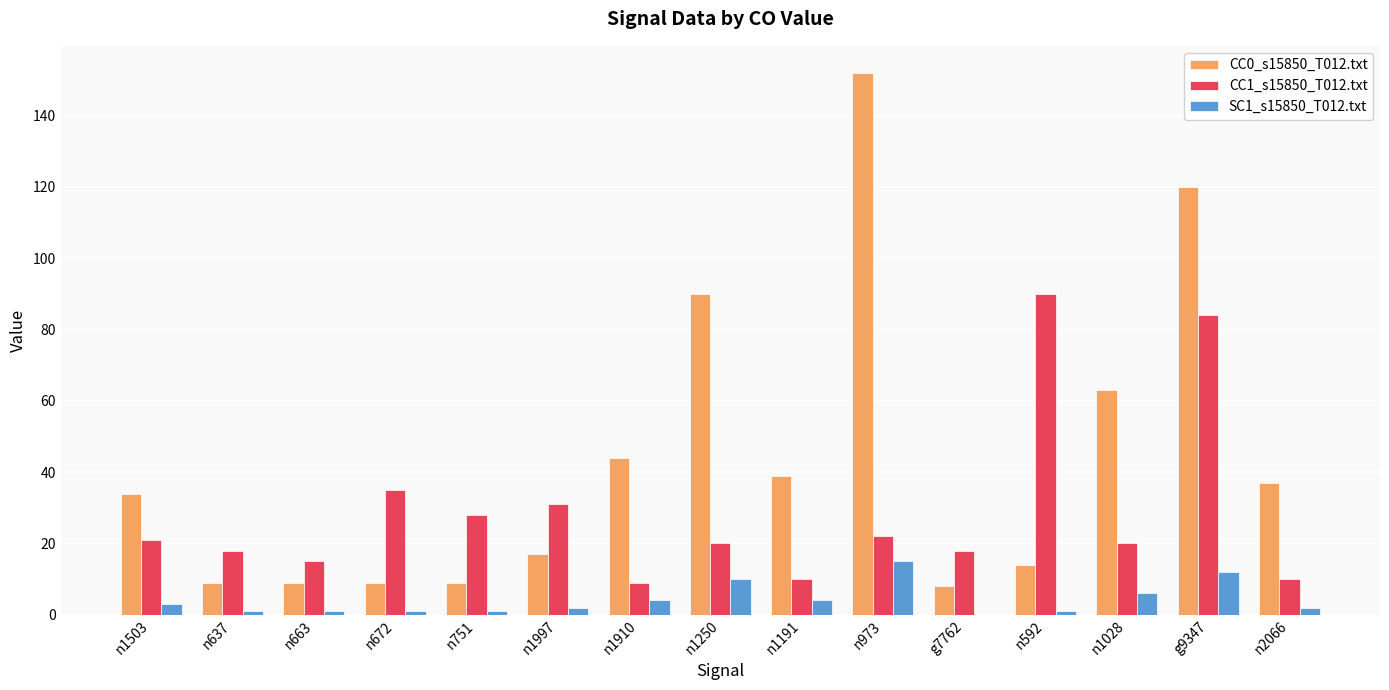

Is it true that CC1_s15850_T012.txt equals 18 at n637?

True